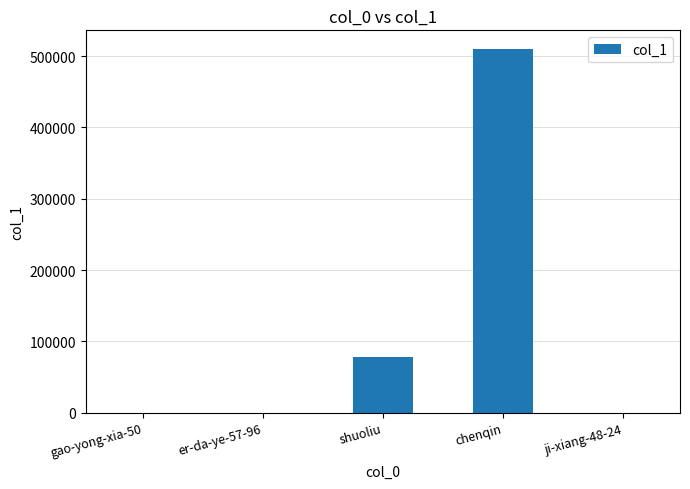

How many data points does each series have?

5